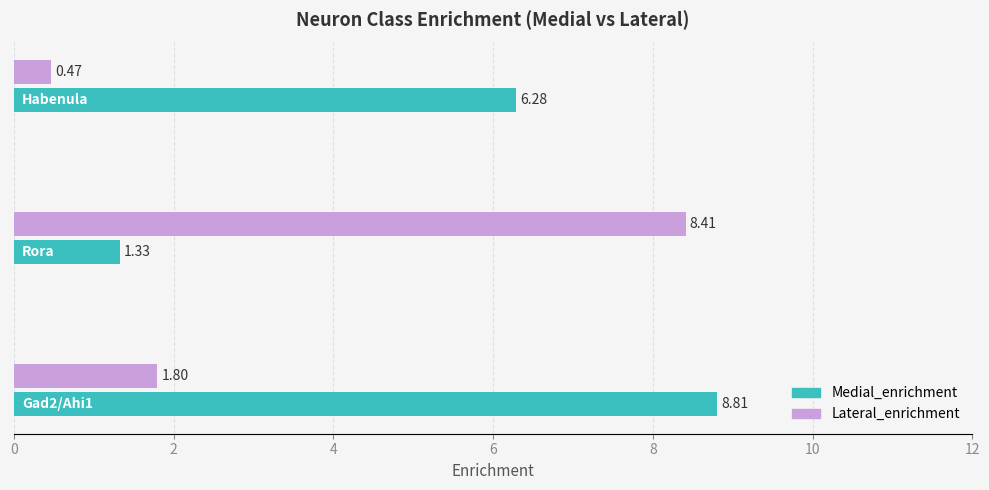

What is the difference between the maximum and minimum values in the Lateral_enrichment series?

7.9